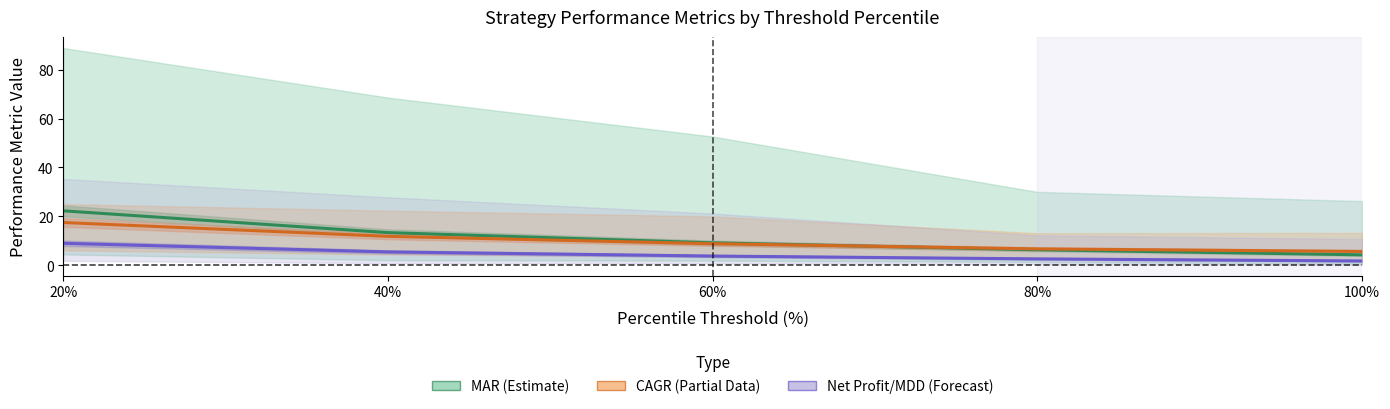

Between which two adjacent categories do CAGR (Partial) and MAR (Estimate) first intersect?

60% and 80%